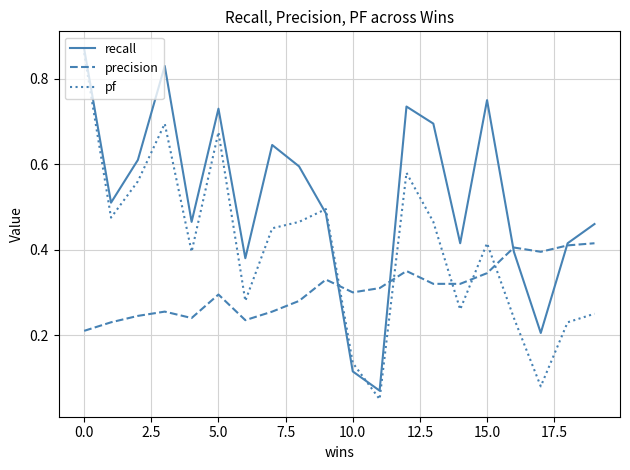

Rank the series by their average value, from highest to lowest.

recall, pf, precision